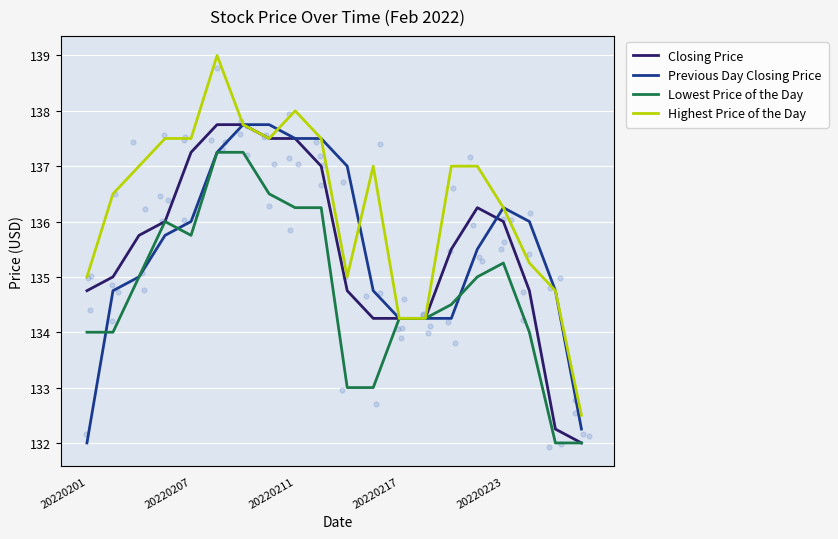

Which series contains the highest Y value?

Highest Price of the Day